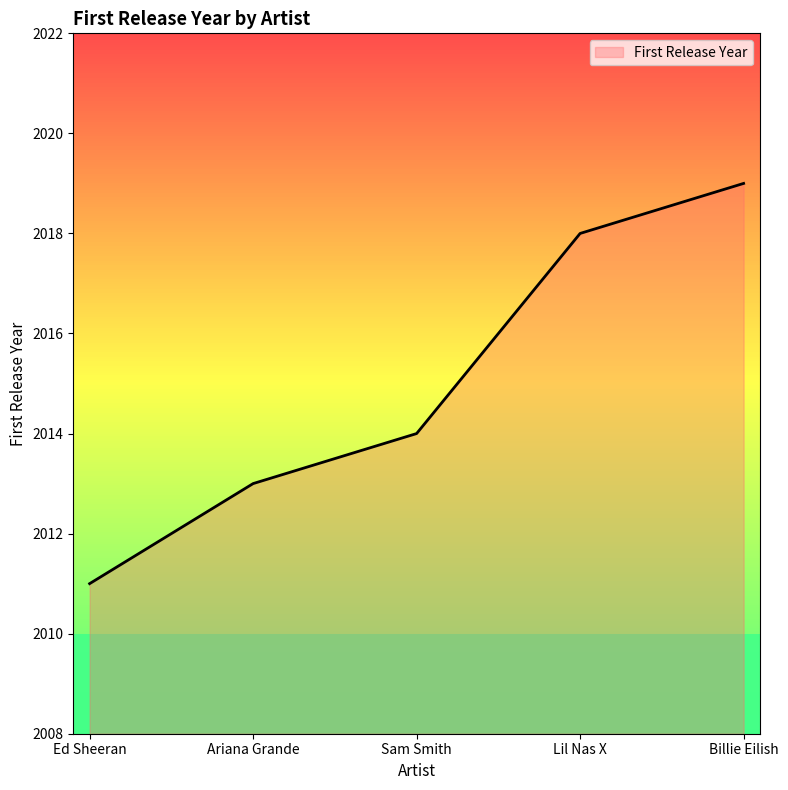

True or false: there are more than 1 points higher than both neighbors.

False